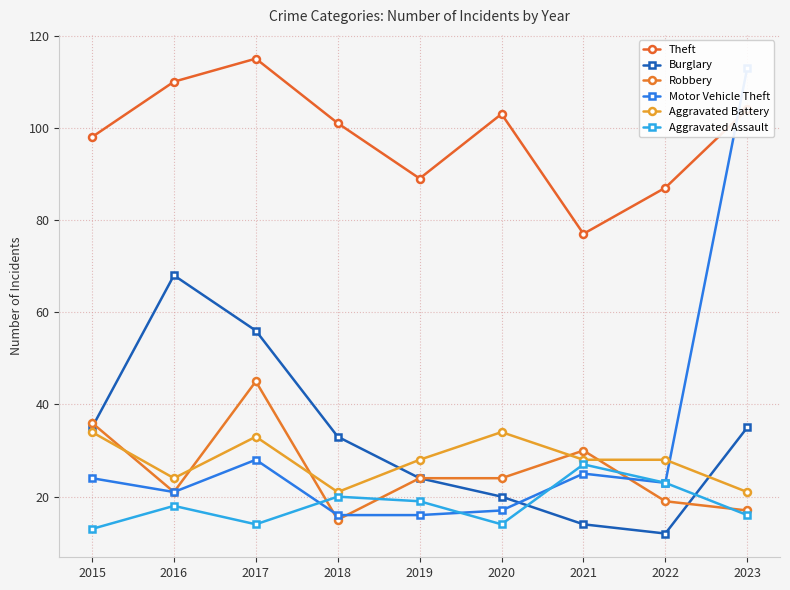

Count the number of categories in the chart.

9